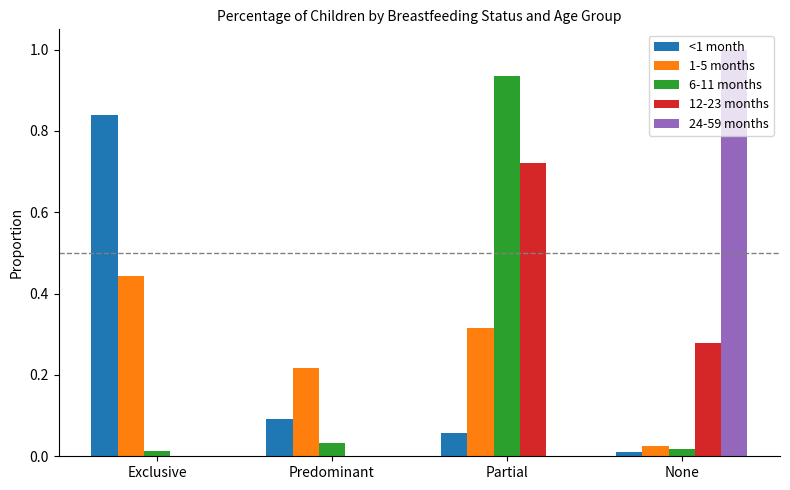

What is the sum of all 1-5 months values?

1.0